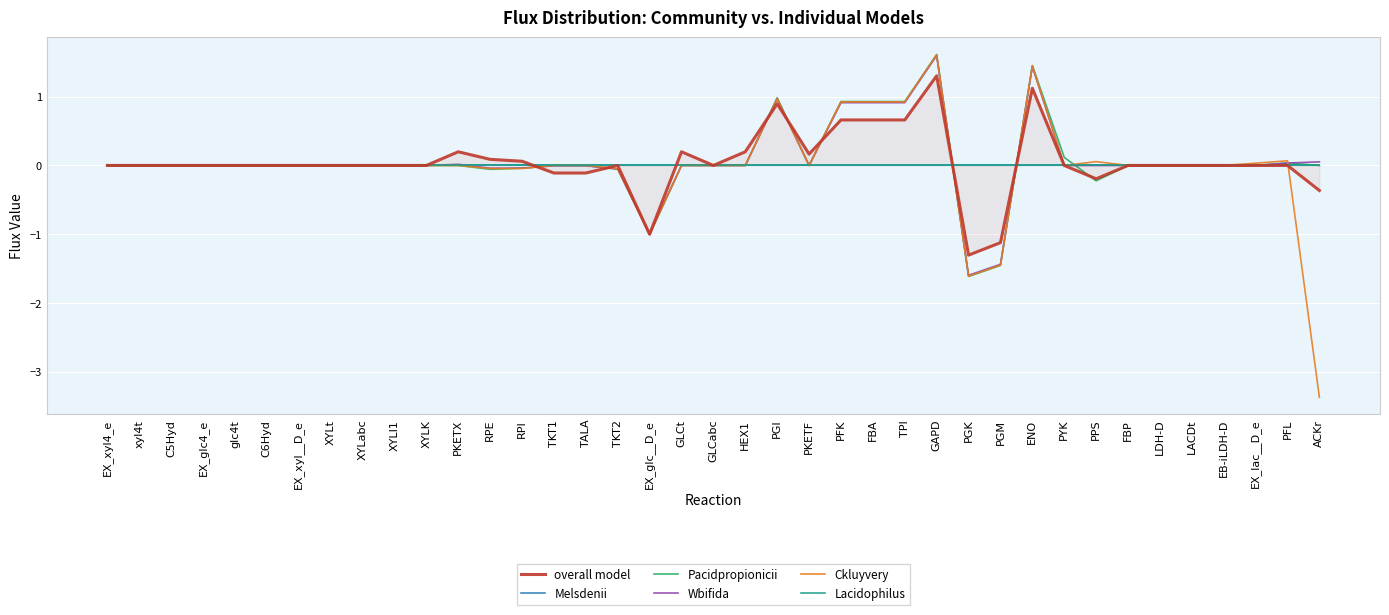

Reading left to right, what are all the values shown in this chart?

overall model: EX_xyl4_e=0.0	xyl4t=0.0	C5Hyd=0.0	EX_glc4_e=0.0	glc4t=0.0	C6Hyd=0.0	EX_xyl__D_e=0.0	XYLt=0.0	XYLabc=0.0	XYLI1=0.0	XYLK=0.0	PKETX=0.2	RPE=0.1	RPI=0.1	TKT1=-0.1	TALA=-0.1	TKT2=0.0	EX_glc__D_e=-1.0	GLCt=0.2	GLCabc=0.0	HEX1=0.2	PGI=0.9	PKETF=0.2	PFK=0.7	FBA=0.7	TPI=0.7	GAPD=1.3	PGK=-1.3	PGM=-1.1	ENO=1.1	PYK=0.0	PPS=-0.2	FBP=0.0	LDH-D=0.0	LACDt=0.0	EB-iLDH-D=0.0	EX_lac__D_e=0.0	PFL=0.0	ACKr=-0.4
Melsdenii: EX_xyl4_e=0.0	xyl4t=0.0	C5Hyd=0.0	EX_glc4_e=0.0	glc4t=0.0	C6Hyd=0.0	EX_xyl__D_e=0.0	XYLt=0.0	XYLabc=0.0	XYLI1=0.0	XYLK=0.0	PKETX=0.0	RPE=0.0	RPI=0.0	TKT1=0.0	TALA=0.0	TKT2=0.0	EX_glc__D_e=0.0	GLCt=0.0	GLCabc=0.0	HEX1=0.0	PGI=0.0	PKETF=0.0	PFK=0.0	FBA=0.0	TPI=0.0	GAPD=0.0	PGK=0.0	PGM=0.0	ENO=0.0	PYK=0.0	PPS=0.0	FBP=0.0	LDH-D=0.0	LACDt=0.0	EB-iLDH-D=0.0	EX_lac__D_e=0.0	PFL=0.0	ACKr=0.0
Pacidpropionicii: EX_xyl4_e=0.0	xyl4t=0.0	C5Hyd=0.0	EX_glc4_e=0.0	glc4t=0.0	C6Hyd=0.0	EX_xyl__D_e=0.0	XYLt=0.0	XYLabc=0.0	XYLI1=0.0	XYLK=0.0	PKETX=0.0	RPE=-0.1	RPI=-0.0	TKT1=-0.0	TALA=-0.0	TKT2=-0.1	EX_glc__D_e=-1.0	GLCt=0.0	GLCabc=0.0	HEX1=0.0	PGI=1.0	PKETF=0.0	PFK=0.9	FBA=0.9	TPI=0.9	GAPD=1.6	PGK=-1.6	PGM=-1.5	ENO=1.5	PYK=0.1	PPS=-0.2	FBP=0.0	LDH-D=0.0	LACDt=0.0	EB-iLDH-D=0.0	EX_lac__D_e=0.0	PFL=0.0	ACKr=0.0
Wbifida: EX_xyl4_e=0.0	xyl4t=0.0	C5Hyd=0.0	EX_glc4_e=0.0	glc4t=0.0	C6Hyd=0.0	EX_xyl__D_e=0.0	XYLt=0.0	XYLabc=0.0	XYLI1=0.0	XYLK=0.0	PKETX=0.0	RPE=-0.0	RPI=-0.0	TKT1=-0.0	TALA=-0.0	TKT2=-0.1	EX_glc__D_e=-1.0	GLCt=0.0	GLCabc=0.0	HEX1=0.0	PGI=1.0	PKETF=0.0	PFK=0.9	FBA=0.9	TPI=0.9	GAPD=1.6	PGK=-1.6	PGM=-1.4	ENO=1.4	PYK=0.0	PPS=0.0	FBP=0.0	LDH-D=0.0	LACDt=0.0	EB-iLDH-D=0.0	EX_lac__D_e=0.0	PFL=0.0	ACKr=0.1
Ckluyvery: EX_xyl4_e=0.0	xyl4t=0.0	C5Hyd=0.0	EX_glc4_e=0.0	glc4t=0.0	C6Hyd=0.0	EX_xyl__D_e=0.0	XYLt=0.0	XYLabc=0.0	XYLI1=0.0	XYLK=0.0	PKETX=0.0	RPE=-0.0	RPI=-0.0	TKT1=0.0	TALA=0.0	TKT2=-0.0	EX_glc__D_e=-1.0	GLCt=0.0	GLCabc=0.0	HEX1=0.0	PGI=1.0	PKETF=0.0	PFK=0.9	FBA=0.9	TPI=0.9	GAPD=1.6	PGK=-1.6	PGM=-1.4	ENO=1.4	PYK=0.0	PPS=0.1	FBP=0.0	LDH-D=0.0	LACDt=0.0	EB-iLDH-D=0.0	EX_lac__D_e=0.0	PFL=0.1	ACKr=-3.4
Lacidophilus: EX_xyl4_e=0.0	xyl4t=0.0	C5Hyd=0.0	EX_glc4_e=0.0	glc4t=0.0	C6Hyd=0.0	EX_xyl__D_e=0.0	XYLt=0.0	XYLabc=0.0	XYLI1=0.0	XYLK=0.0	PKETX=0.0	RPE=0.0	RPI=0.0	TKT1=0.0	TALA=0.0	TKT2=0.0	EX_glc__D_e=0.0	GLCt=0.0	GLCabc=0.0	HEX1=0.0	PGI=0.0	PKETF=0.0	PFK=0.0	FBA=0.0	TPI=0.0	GAPD=0.0	PGK=0.0	PGM=0.0	ENO=0.0	PYK=0.0	PPS=0.0	FBP=0.0	LDH-D=0.0	LACDt=0.0	EB-iLDH-D=0.0	EX_lac__D_e=0.0	PFL=0.0	ACKr=0.0